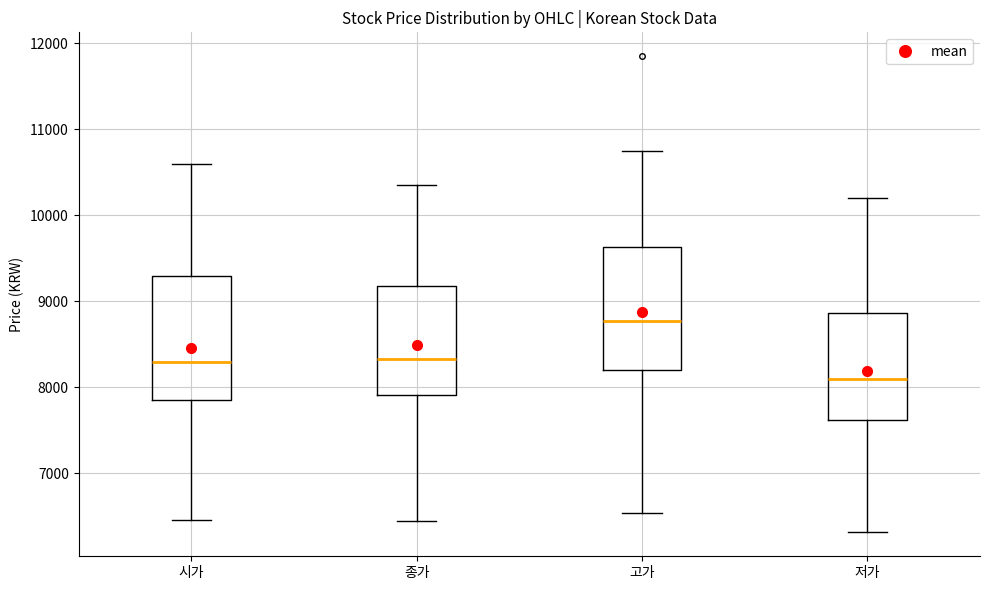

Reading left to right, read every box against the y-axis: the position of its median line, the range the box covers, and the ends of its whiskers. The values are not printed on the chart, so give them approximately, as read against the axis.

시가: median 8300, box 7800 to 9300, whiskers 6500 to 10600
종가: median 8300, box 7900 to 9200, whiskers 6400 to 10400
고가: median 8800, box 8200 to 9600, whiskers 6500 to 10800
저가: median 8100, box 7600 to 8900, whiskers 6300 to 10200